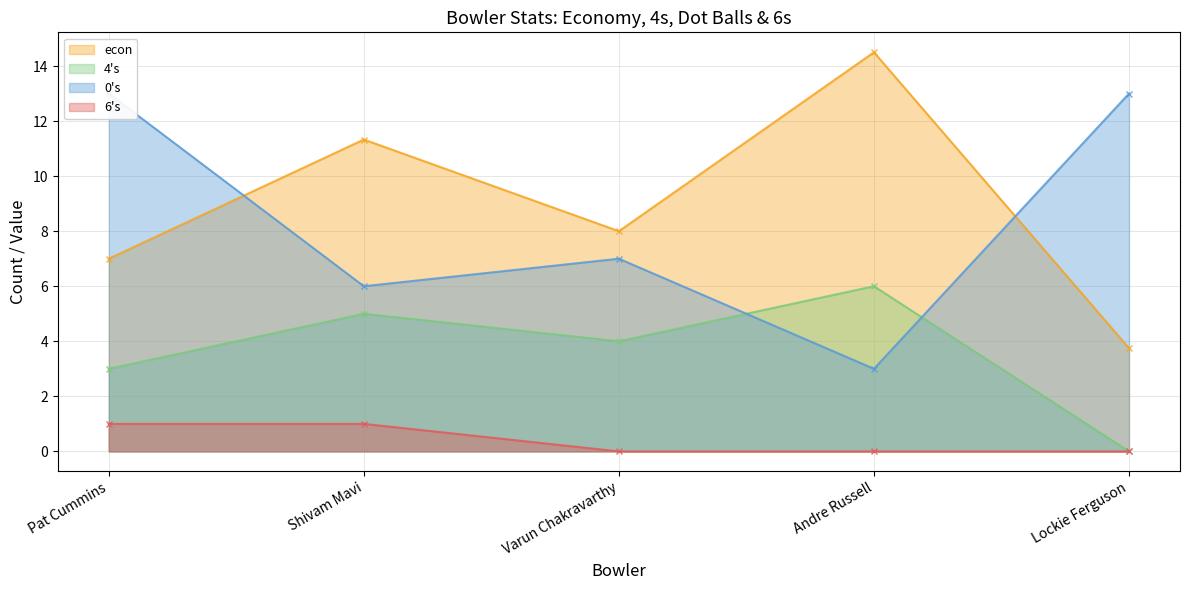

What is the difference between the highest and lowest values at Shivam Mavi?

10.3